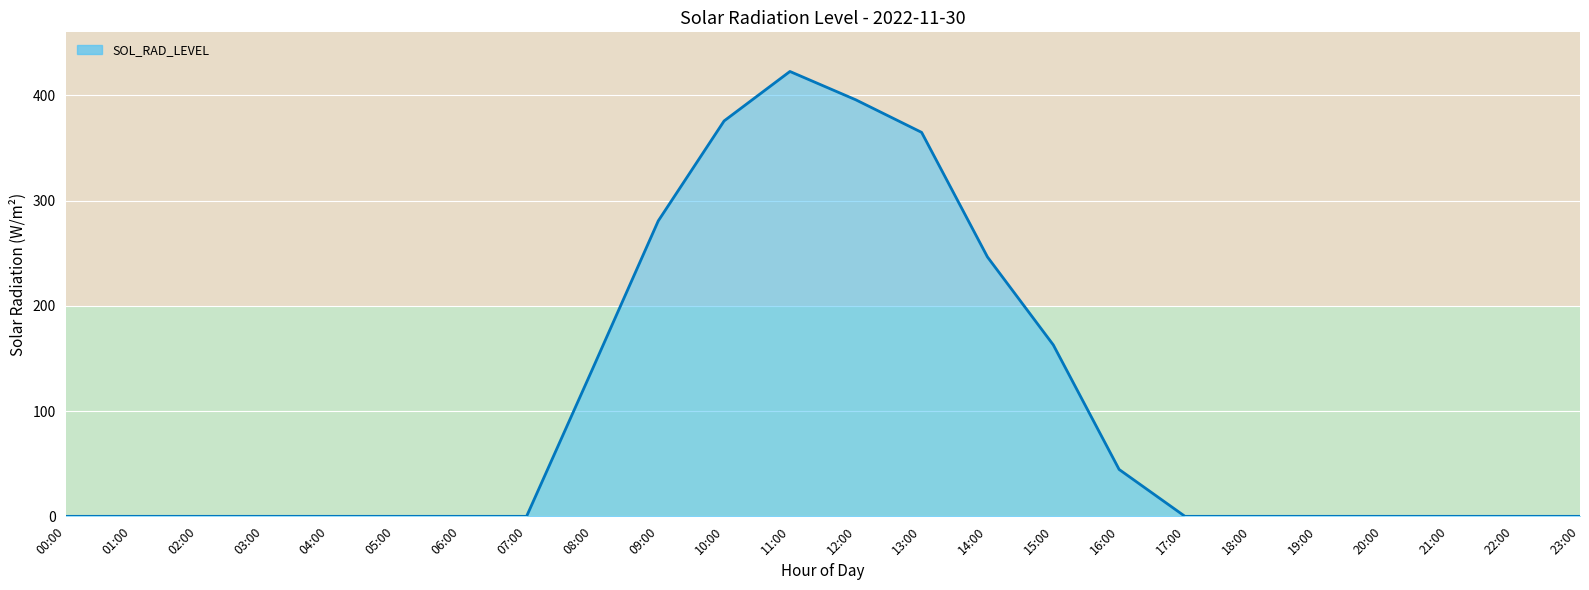

Reading left to right, list all the values displayed in this chart.

00:00=0.0	01:00=0.0	02:00=0.0	03:00=0.0	04:00=0.0	05:00=0.0	06:00=0.0	07:00=0.0	08:00=139.8	09:00=280.8	10:00=375.8	11:00=422.8	12:00=395.9	13:00=364.9	14:00=246.5	15:00=162.9	16:00=44.6	17:00=0.0	18:00=0.0	19:00=0.0	20:00=0.0	21:00=0.0	22:00=0.0	23:00=0.0